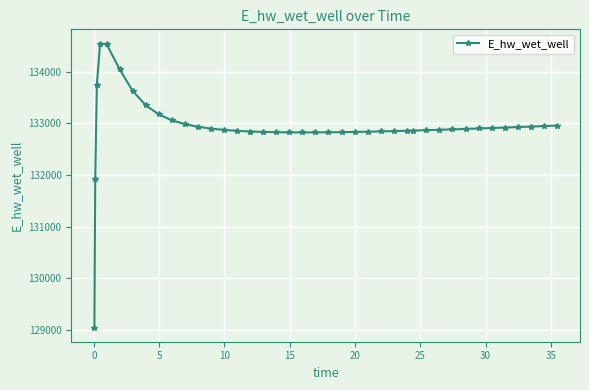

What is the difference between the second highest and minimum values?

5496.2